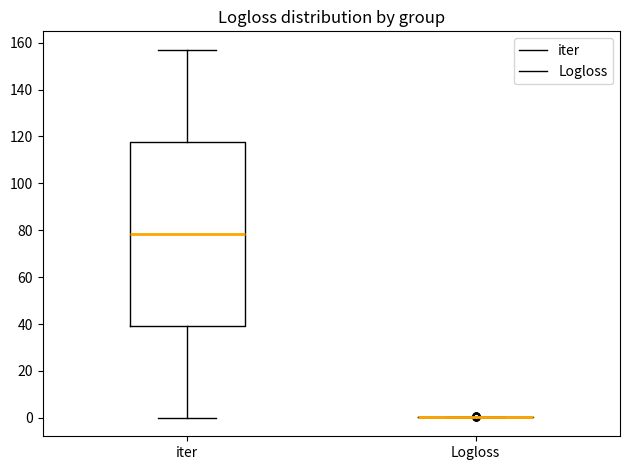

Reading left to right, transcribe this box plot: for each box, give where its median line is, the range the box spans, and where its two whiskers end, as read against the y-axis. The values are not printed on the chart, so give them approximately, as read against the axis.

iter: median 78, box 40 to 118, whiskers 0 to 158
Logloss: box collapsed to a line at 0, whiskers 0 to 0